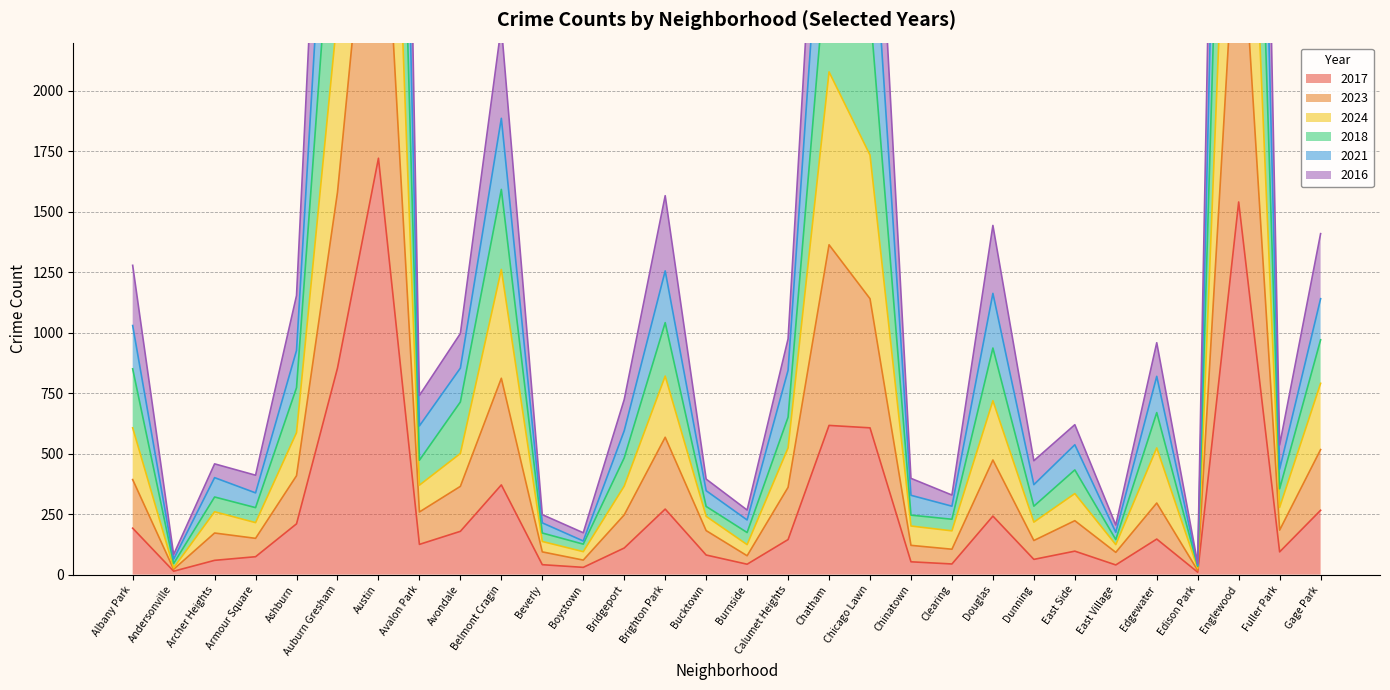

The 2017 series shows 617 at Chatham. True or false?

True